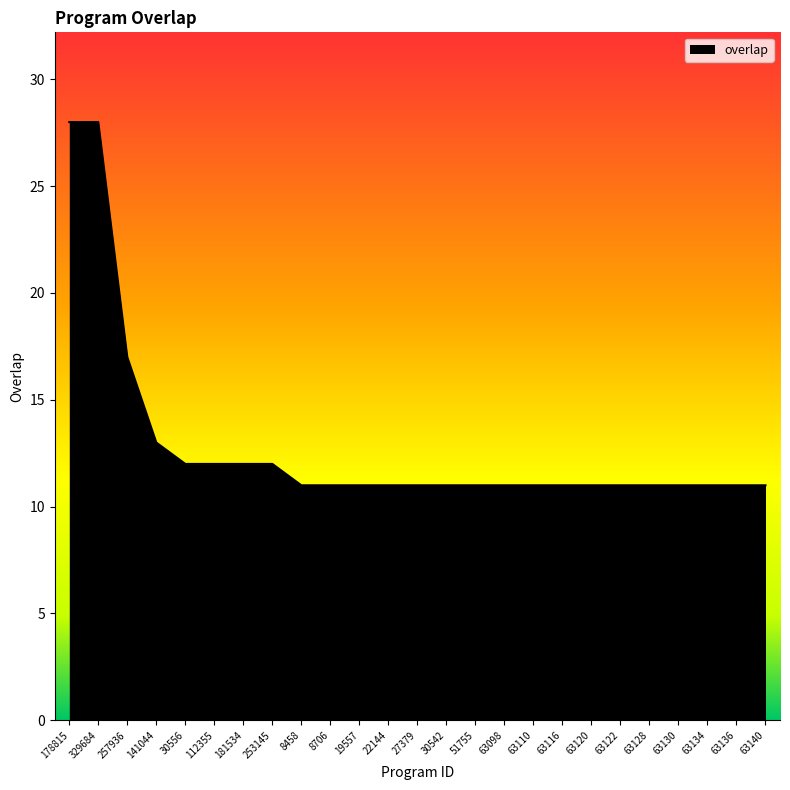

What is the ratio of the value at 63120 to the value at 19557?

1.0